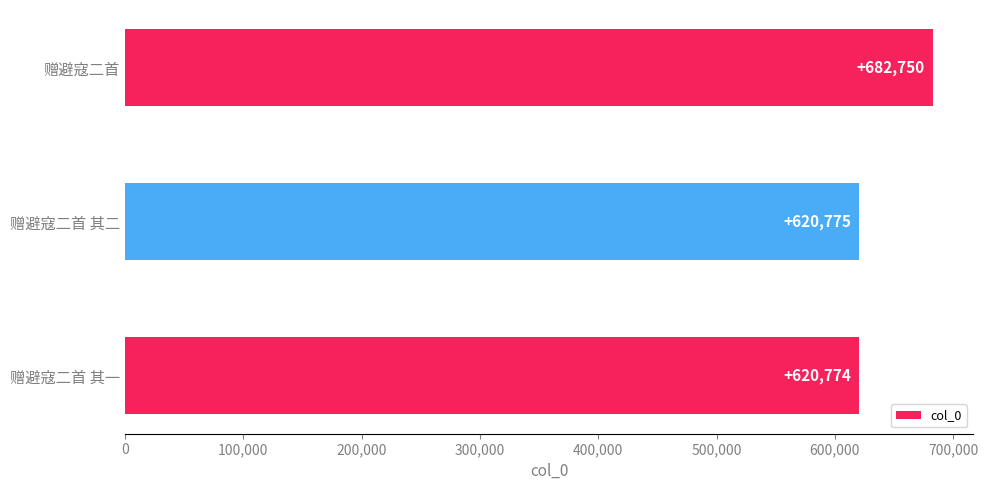

What is the label of the 3rd bar from the top?

赠避寇二首 其一